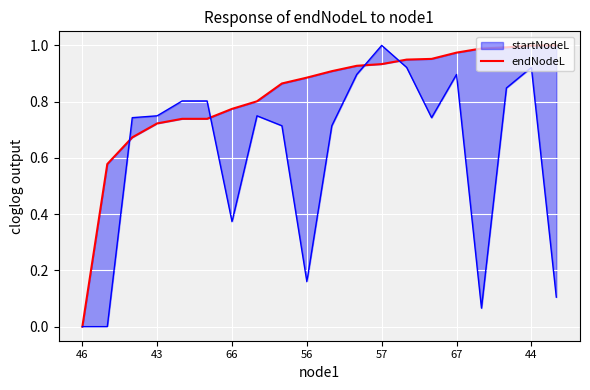

True or false: the data has more than 2 interior local peaks.

False